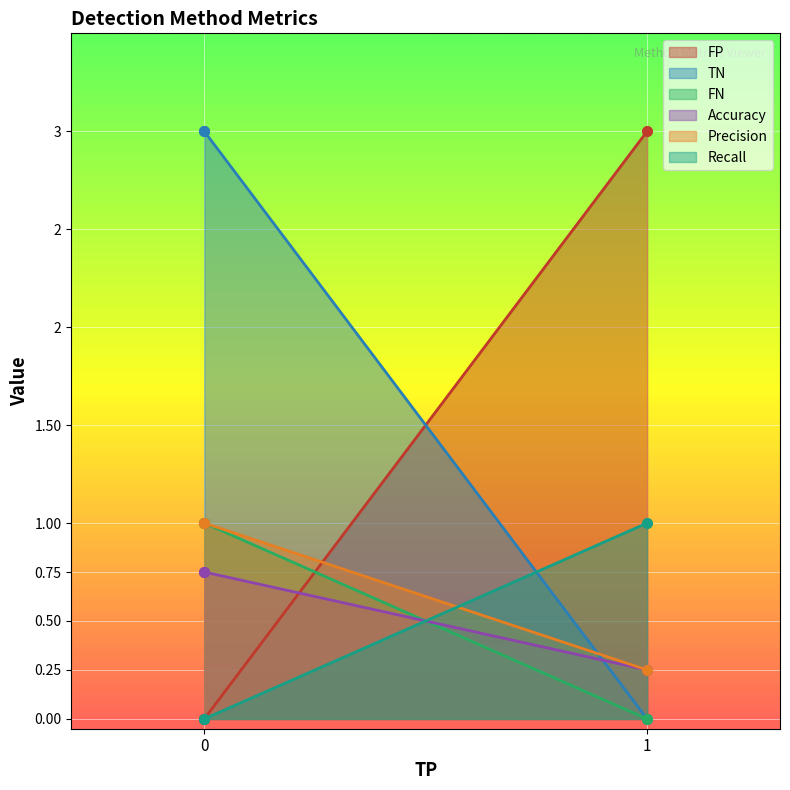

Which series has the widest spread of values?

FP